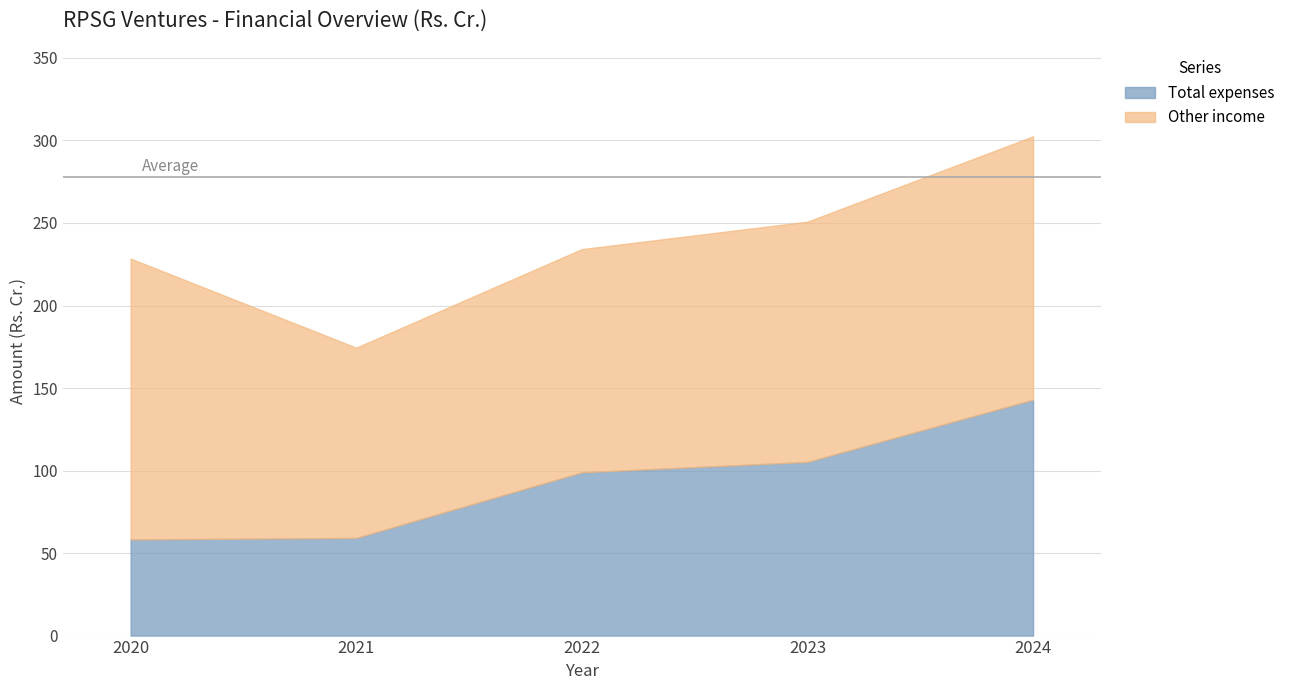

Does the chart have visible grid lines?

Yes